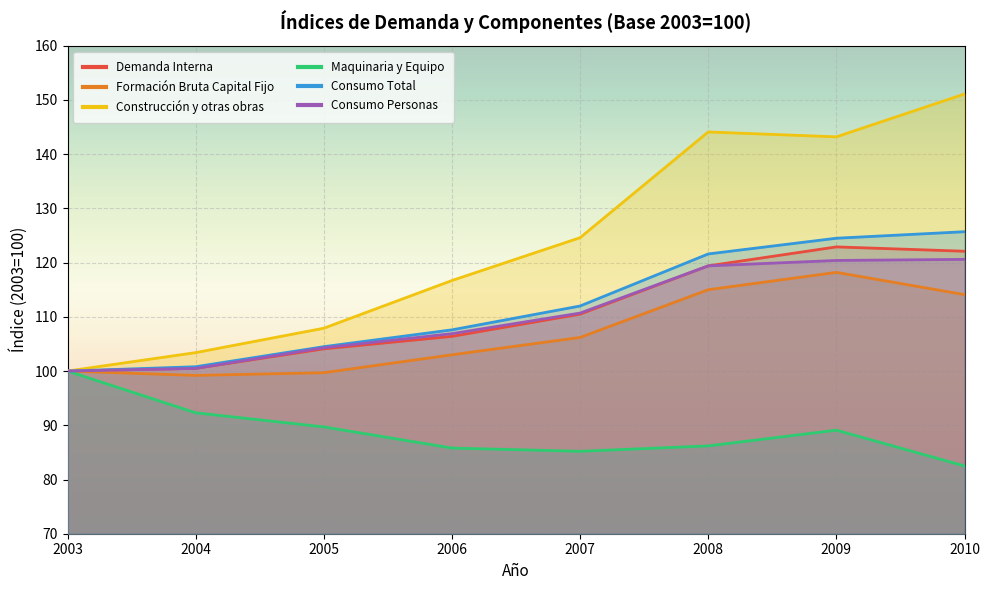

Which series changed the most between 2008 and 2009?

Demanda Interna